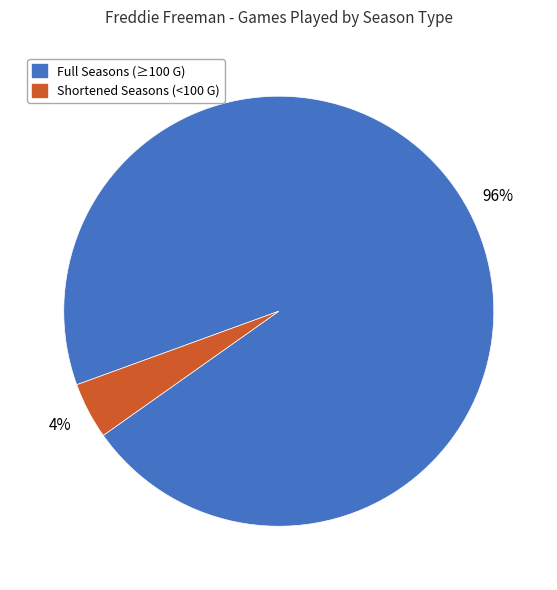

Is there any slice that represents more than half of the pie?

Yes